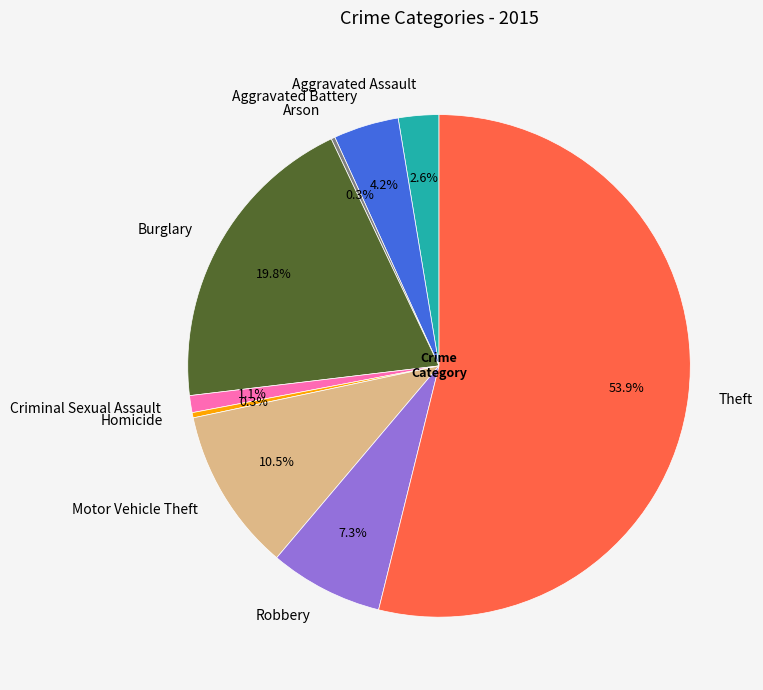

What is the majority slice?

Theft